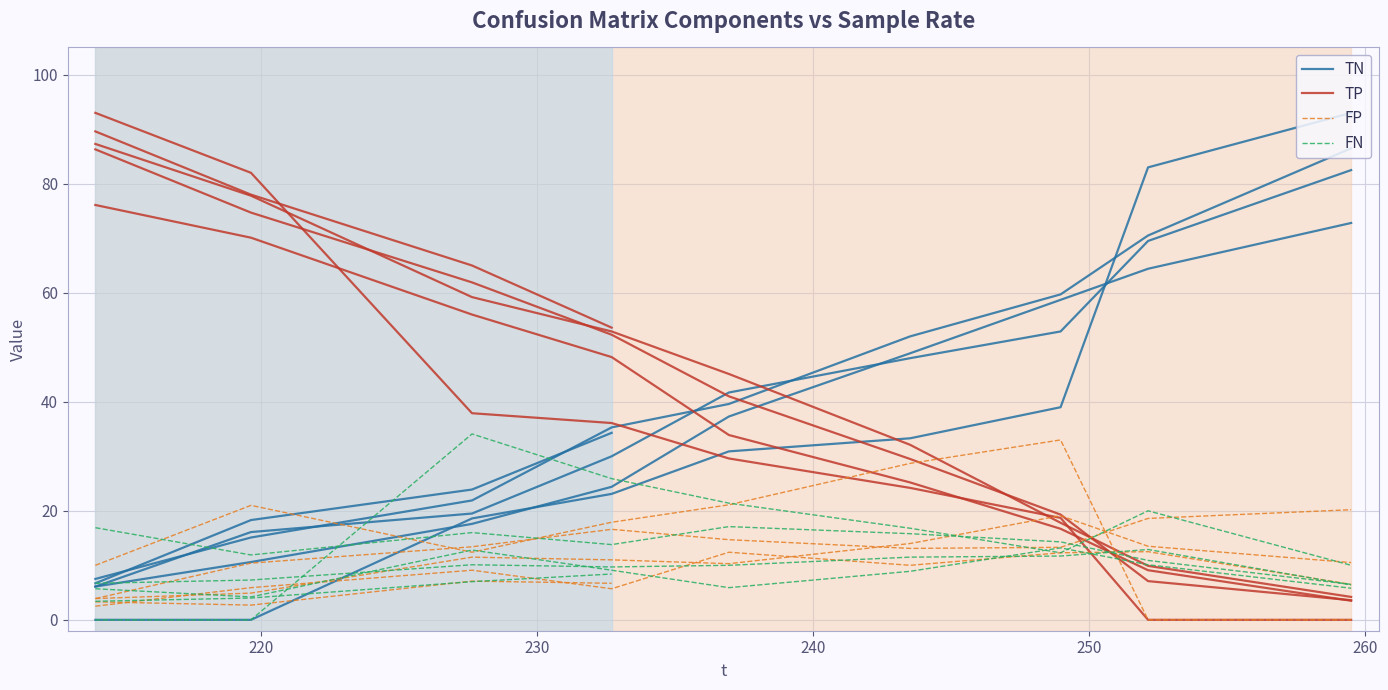

How many intersections are there between TP and FN?

1